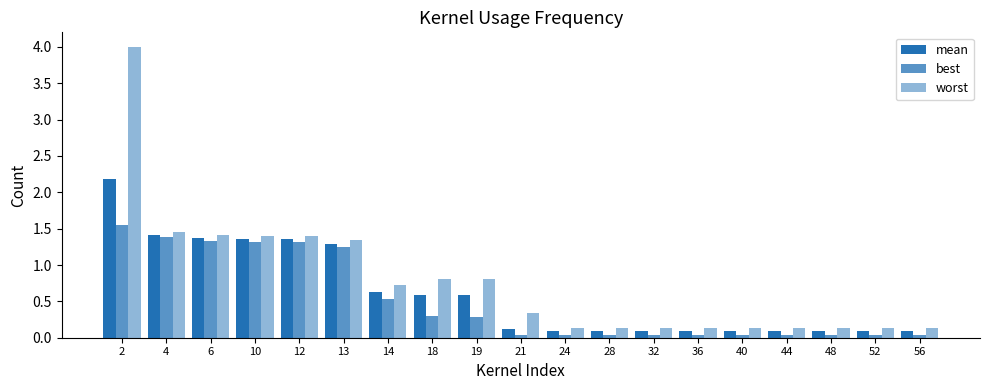

Which series has the largest total across all categories?

worst